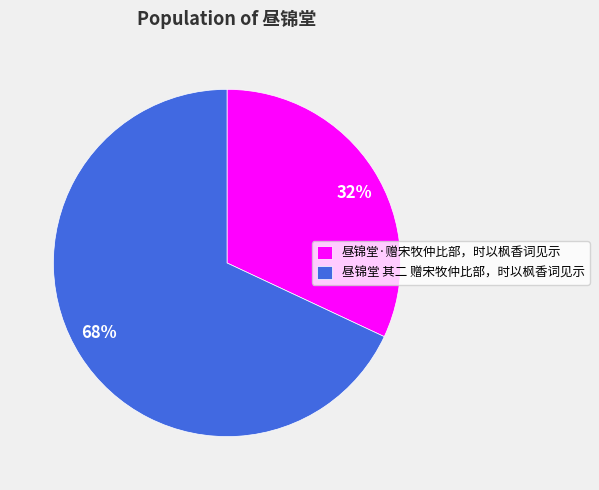

True or false: 昼锦堂 其二 赠宋牧仲比部，时以枫香词见示 accounts for 68% of the total.

True